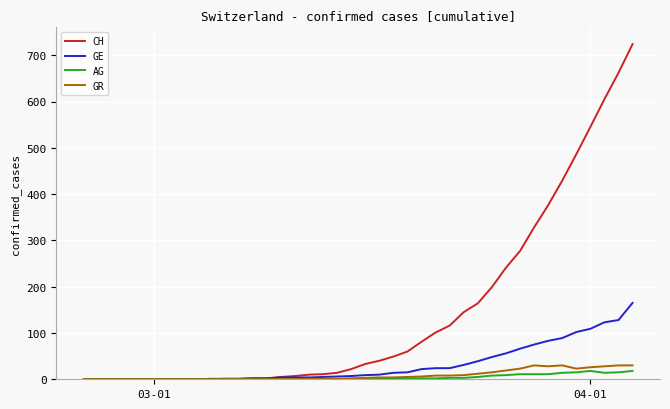

What is the maximum value for GE?

165